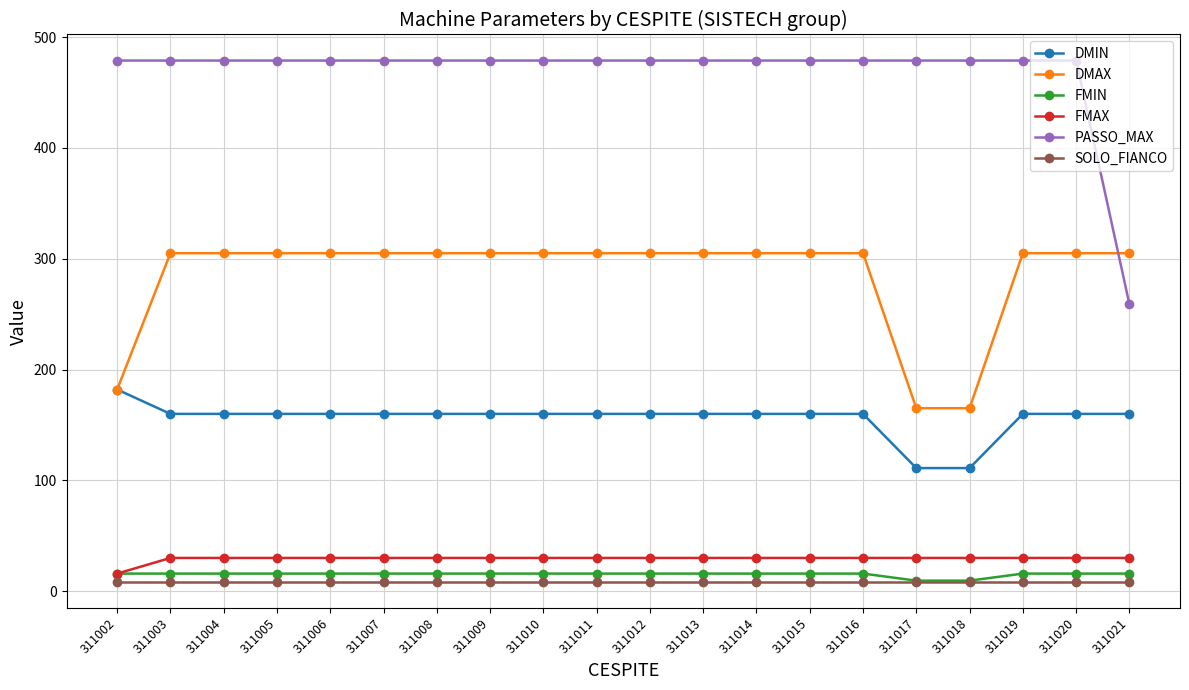

Is it true that DMIN equals 184.5 at 311017?

False